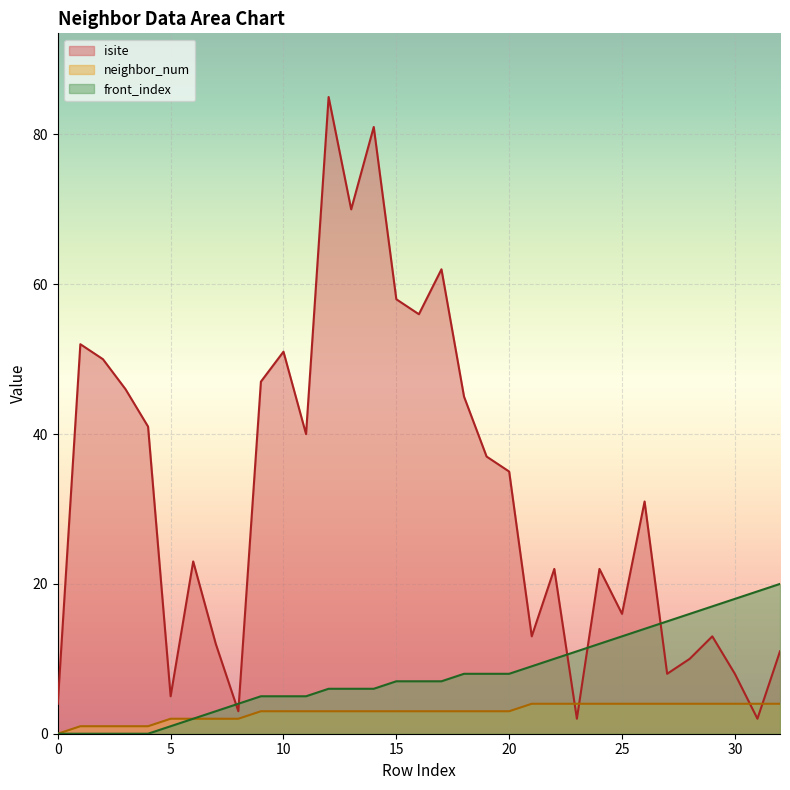

The isite series shows 33 at 6. True or false?

False